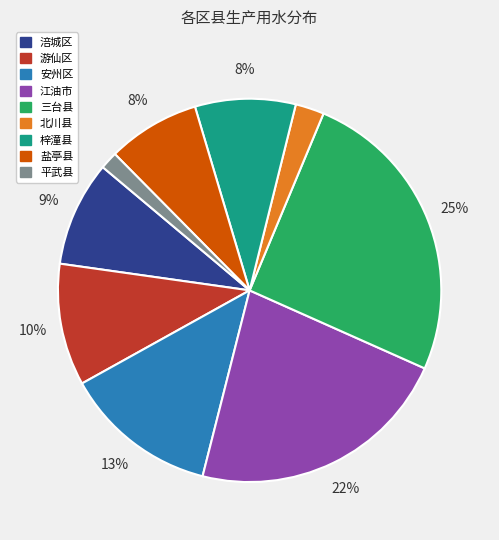

Is it true that 涪城区 is 9% of the pie?

True